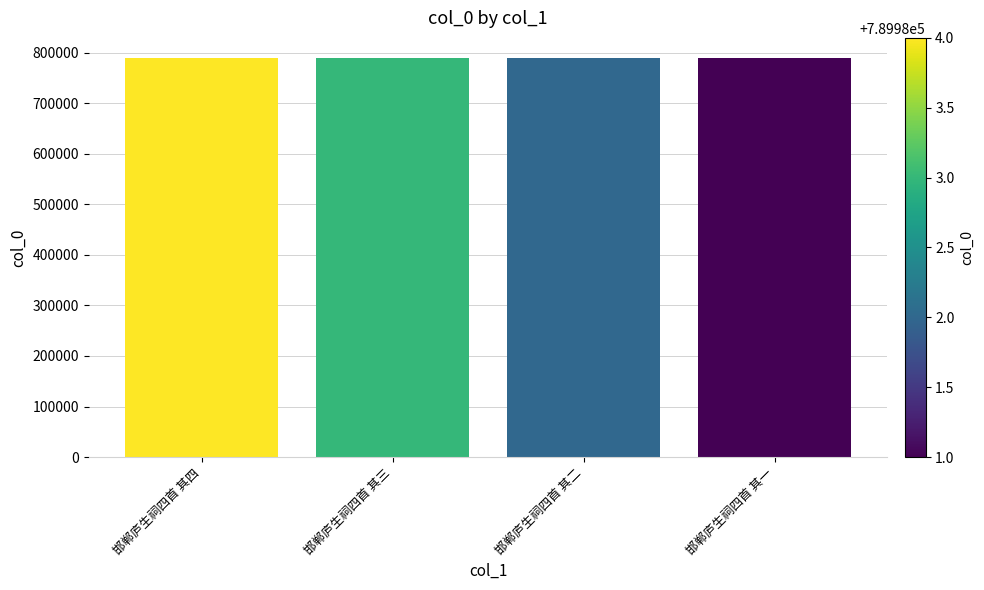

How many values are below 789983?

2